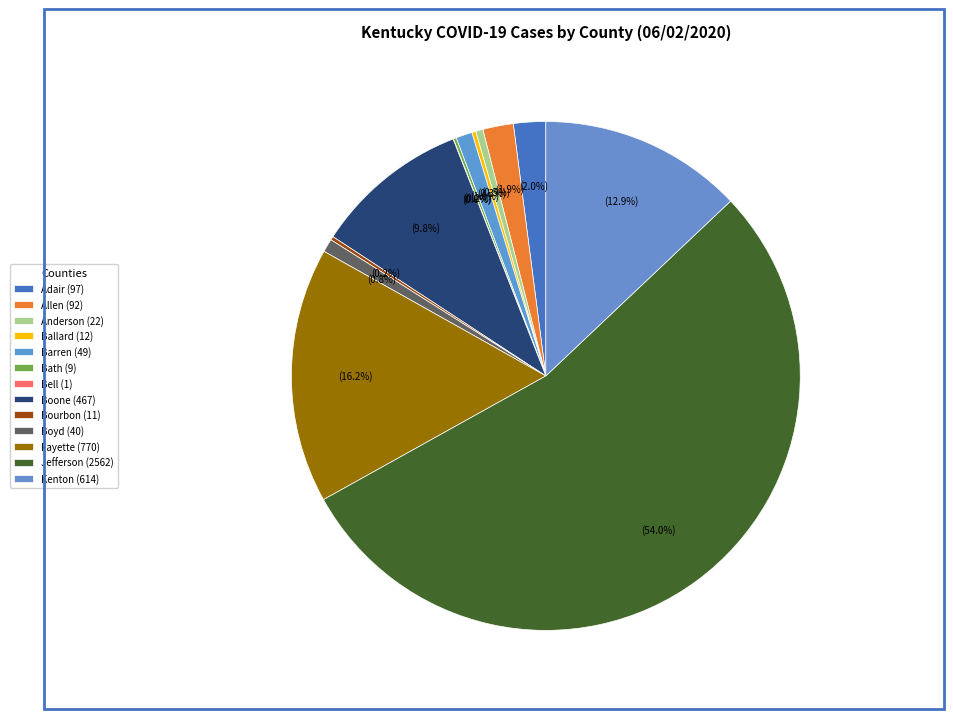

Count the number of slices in the pie.

13